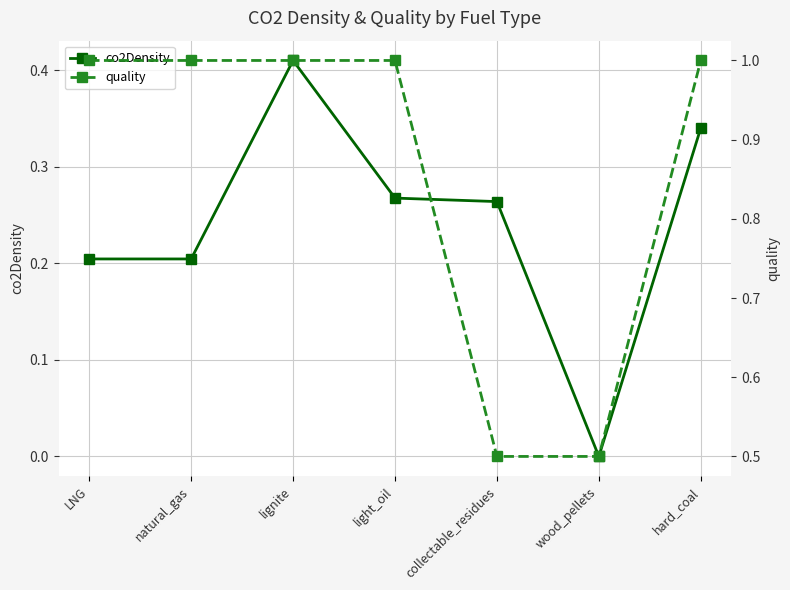

True or false: co2Density has more than 2 points higher than both neighbors.

False